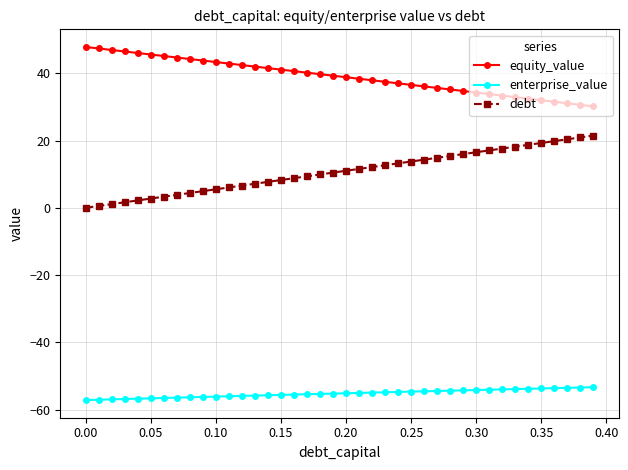

How many lines are shown in the chart?

3